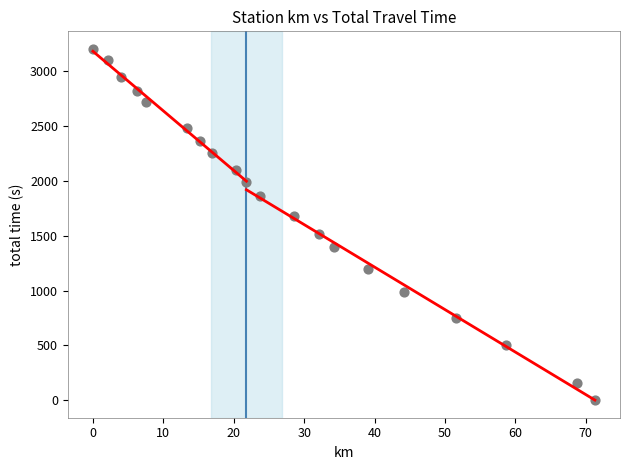

How many data points are displayed?

20